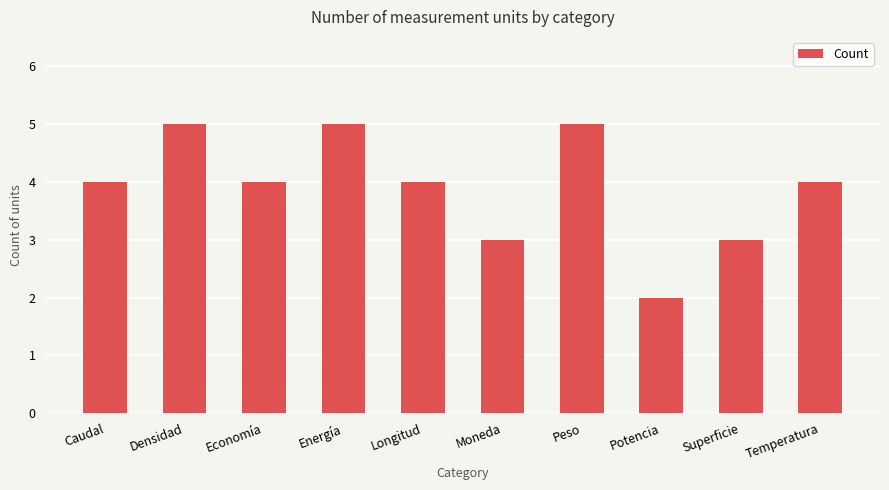

What is the value of the 3rd bar from the left?

4